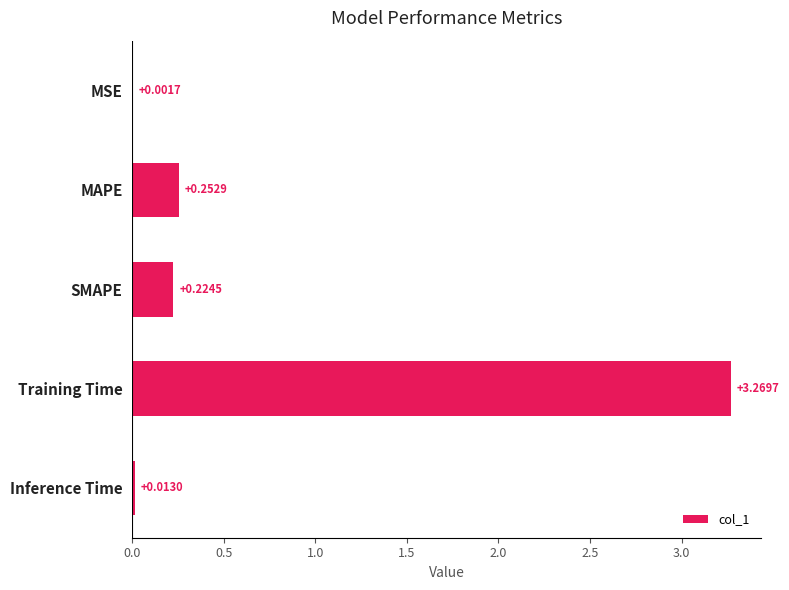

At which category does the chart reach its peak across all series?

Training Time